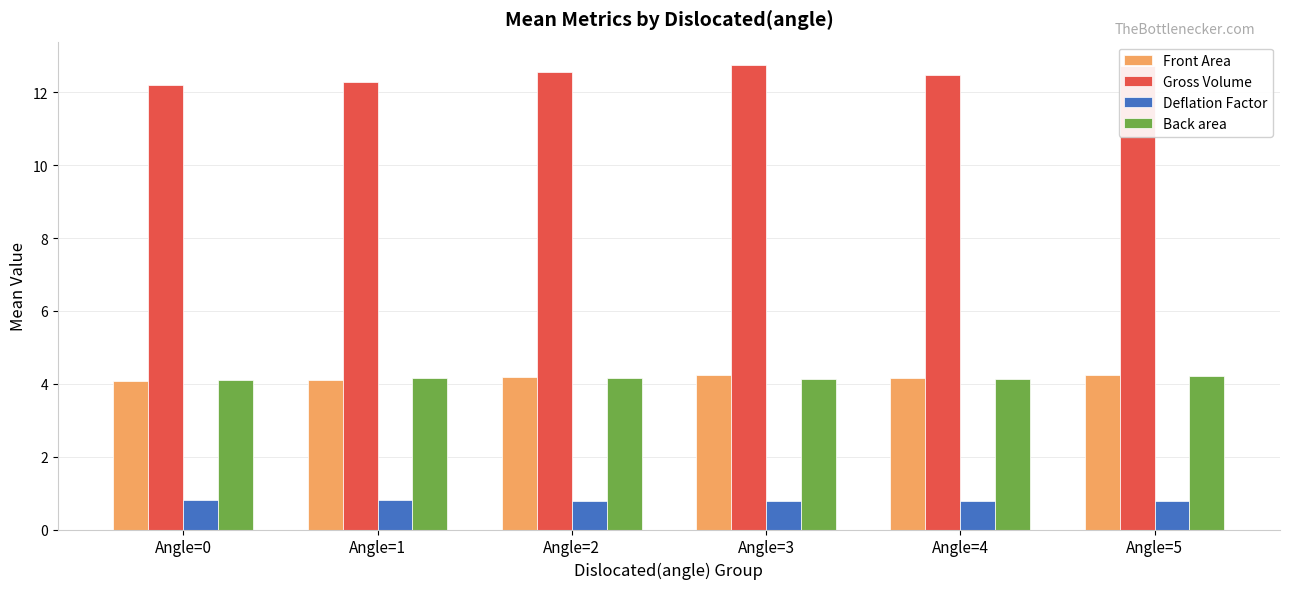

The value of Front Area at Angle=0 is 2.7. True or false?

False